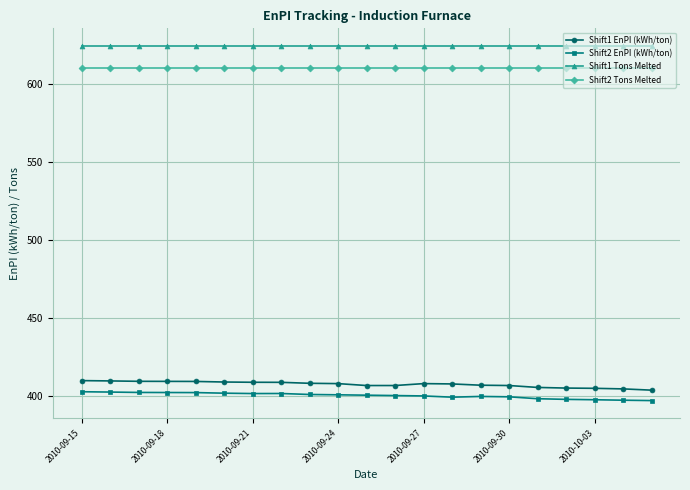

At how many categories does at least one series exceed 564?

21